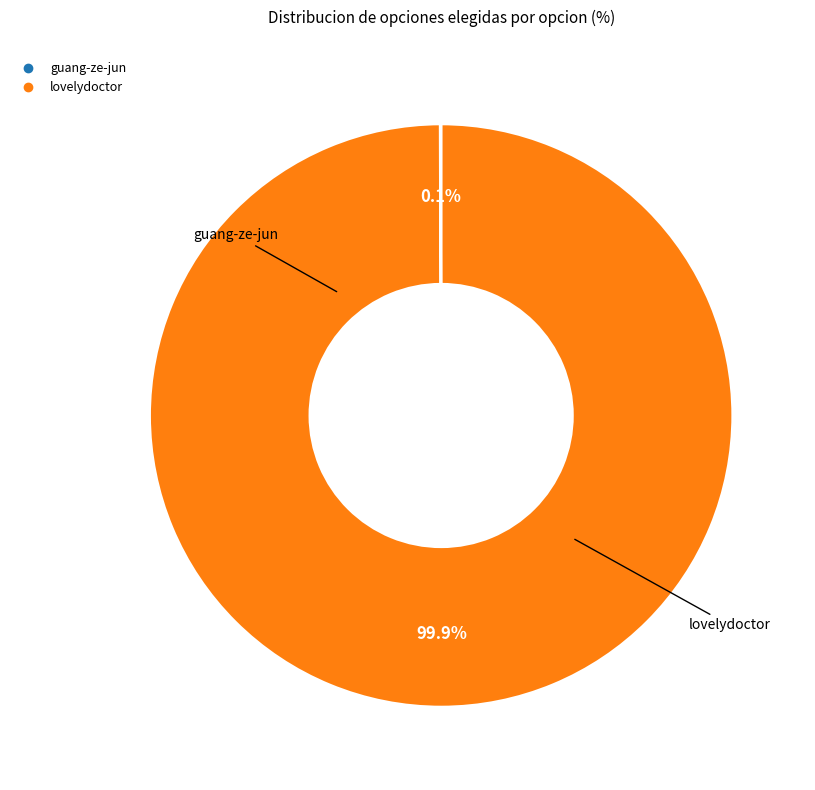

Which category has the biggest portion of the pie?

lovelydoctor